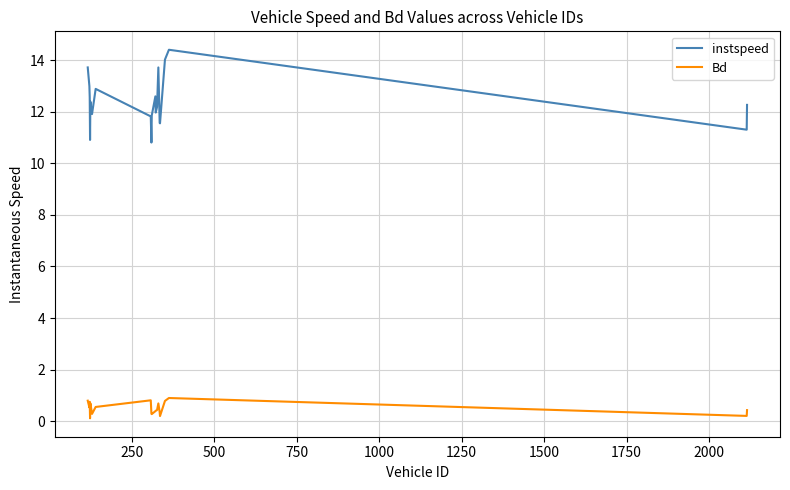

List the series in order of their overall mean, lowest first.

Bd, instspeed